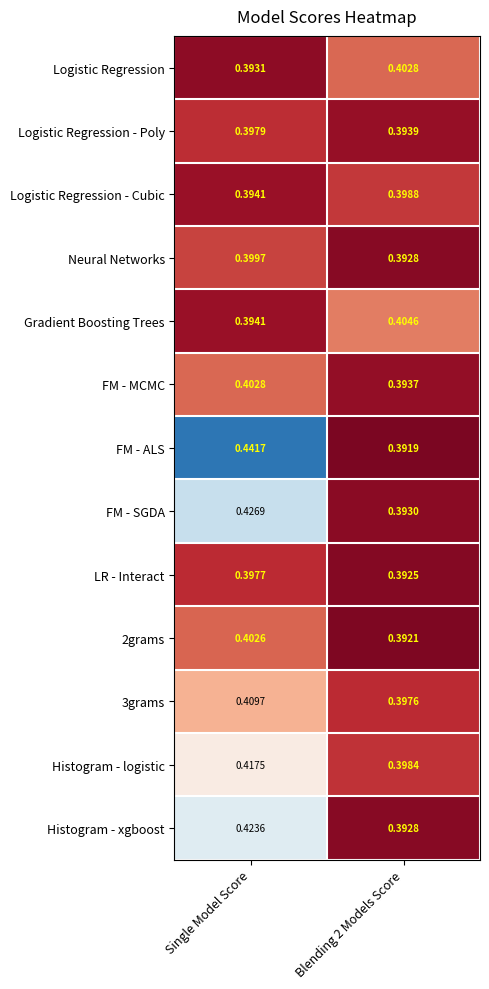

Which series has the largest total across all categories?

FM - ALS